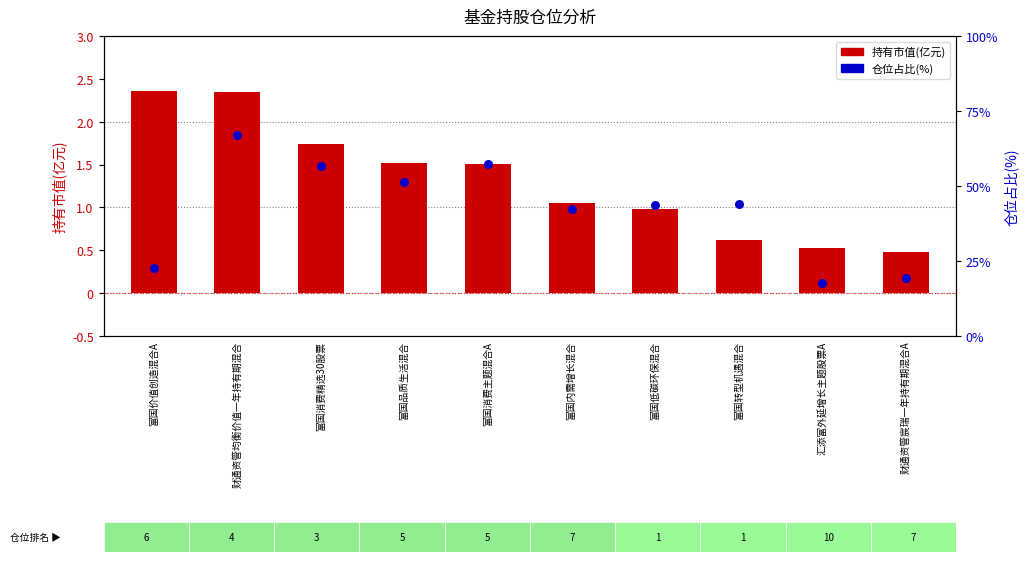

Which series has the largest total across all categories?

仓位占比(%)